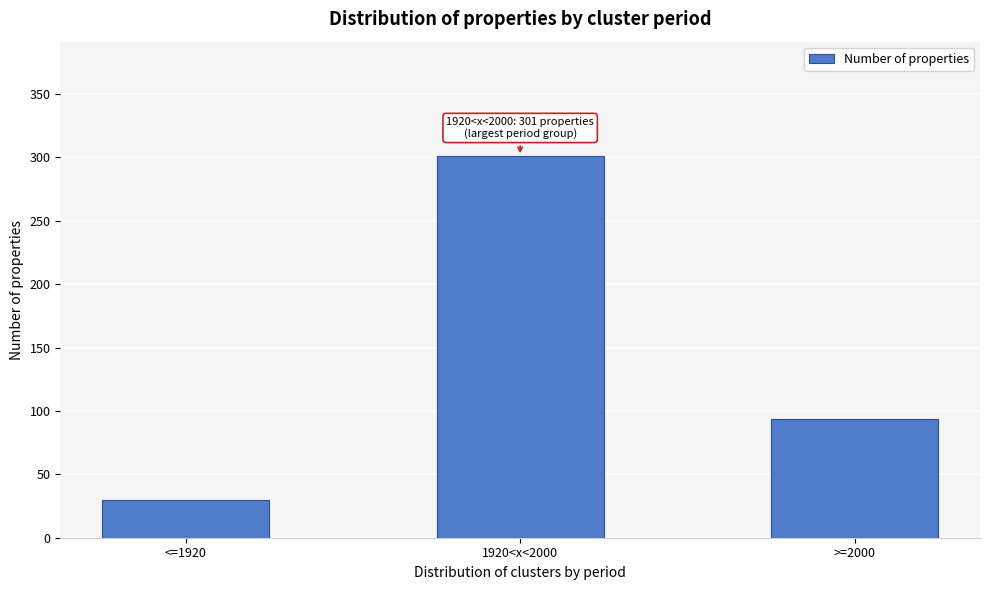

Reading left to right, list all the values displayed in this chart.

<=1920=30	1920<x<2000=301	>=2000=94